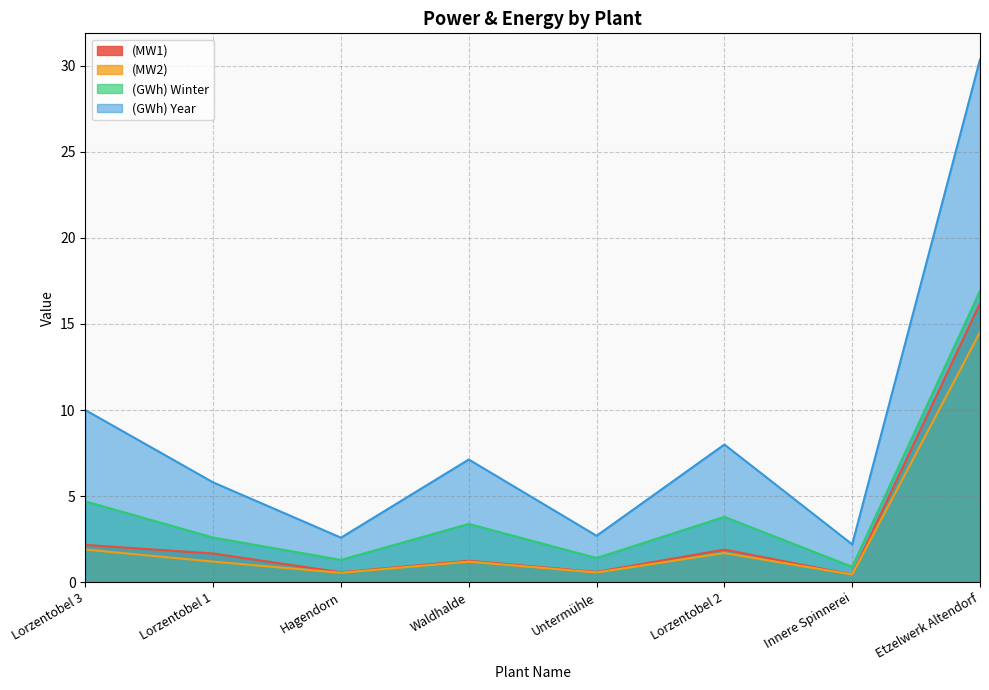

Reading right to left, transcribe all the data shown in this chart.

(MW1): 16.2	0.5	1.9	0.6	1.2	0.6	1.7	2.2
(MW2): 14.5	0.5	1.7	0.6	1.2	0.6	1.2	1.9
(GWh) Winter: 16.9	0.9	3.8	1.4	3.4	1.3	2.6	4.7
(GWh) Year: 30.4	2.2	8.0	2.7	7.1	2.6	5.8	10.0